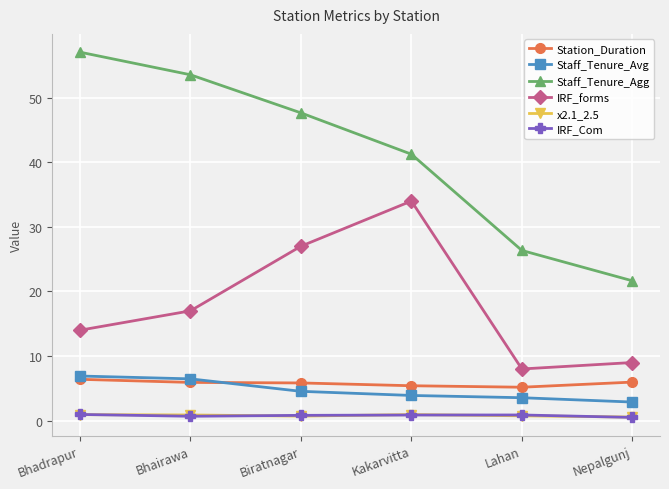

What is the sum of the Station_Duration values at Bhairawa and Lahan?

11.1